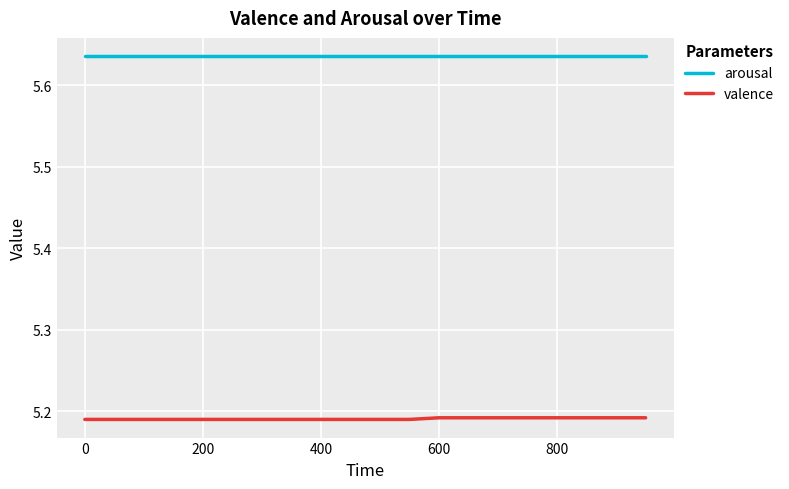

True or false: arousal and valence intersect in this chart.

False